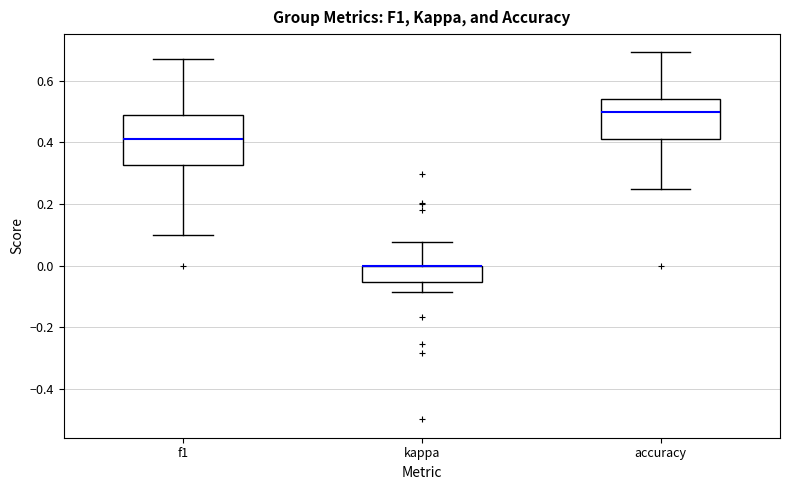

Reading left to right, read every box against the y-axis: the position of its median line, the range the box covers, and the ends of its whiskers. The values are not printed on the chart, so give them approximately, as read against the axis.

f1: median 0.42, box 0.32 to 0.50, whiskers 0.10 to 0.68
kappa: median 0.00 (drawn on the box's upper edge), box -0.06 to 0.00, whiskers -0.08 to 0.08
accuracy: median 0.50, box 0.42 to 0.54, whiskers 0.26 to 0.70